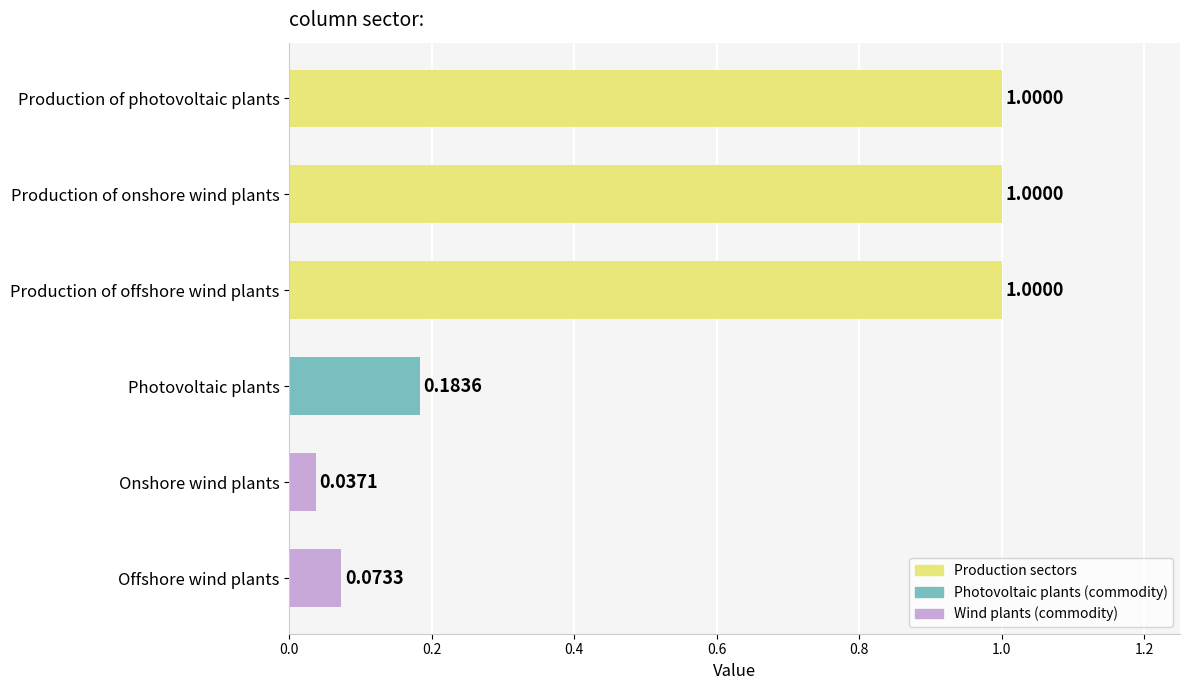

What is the maximum value shown in the chart?

1.0